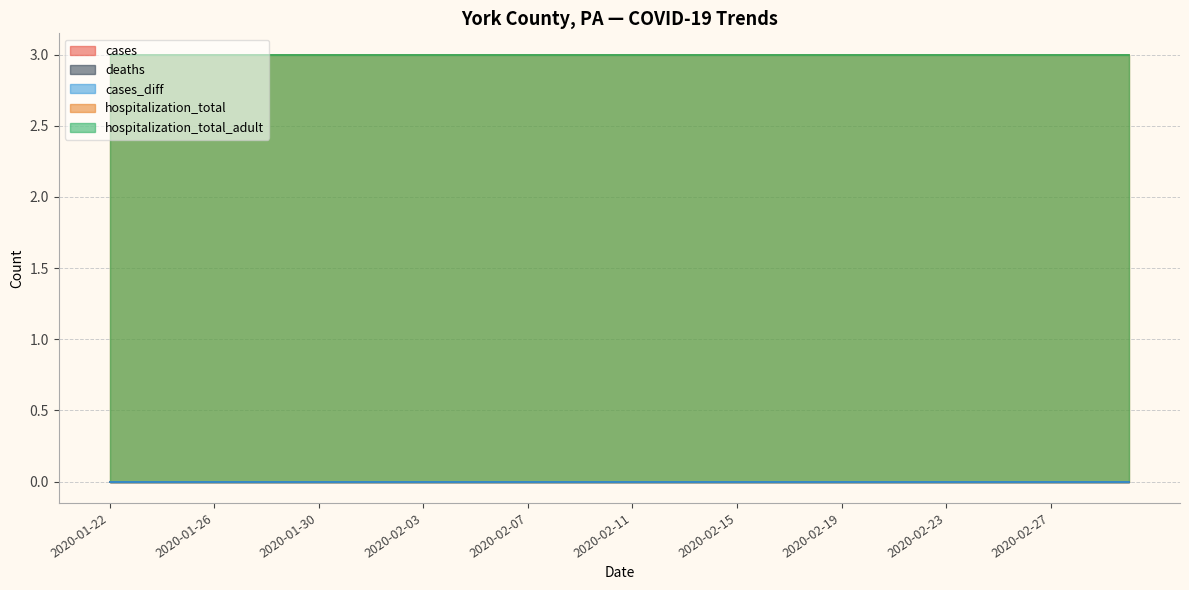

True or false: cases_diff and deaths intersect in this chart.

False